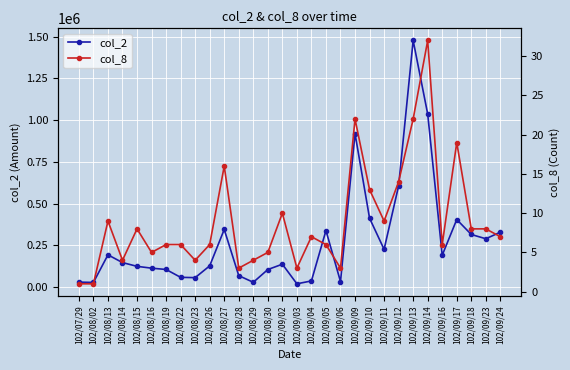

Where is the first local maximum for col_8?

102/08/13